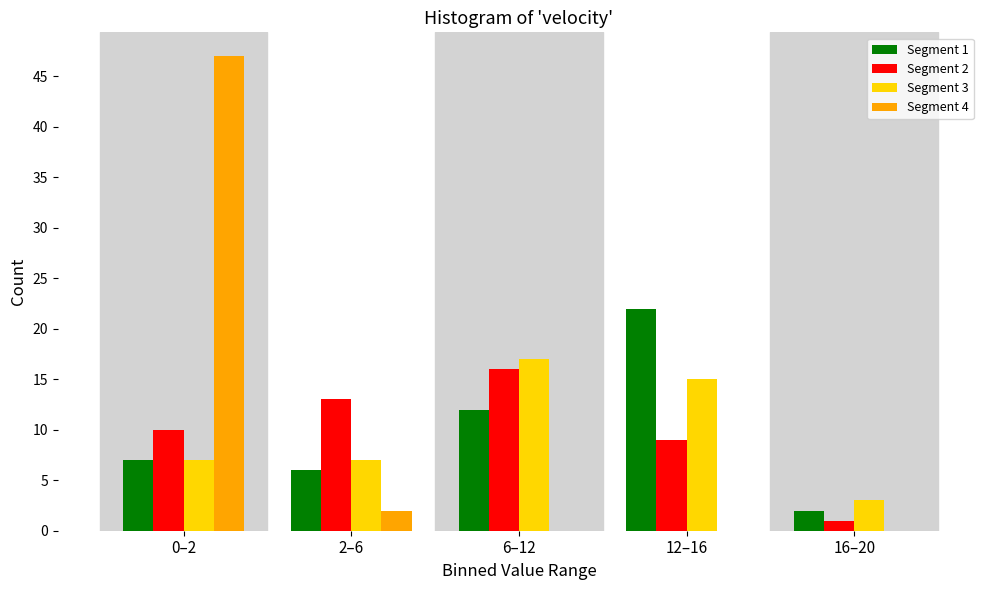

Reading left to right, list all the values displayed in this chart.

Segment 1: 0–2=7	2–6=6	6–12=12	12–16=22	16–20=2
Segment 2: 0–2=10	2–6=13	6–12=16	12–16=9	16–20=1
Segment 3: 0–2=7	2–6=7	6–12=17	12–16=15	16–20=3
Segment 4: 0–2=47	2–6=2	6–12=0	12–16=0	16–20=0